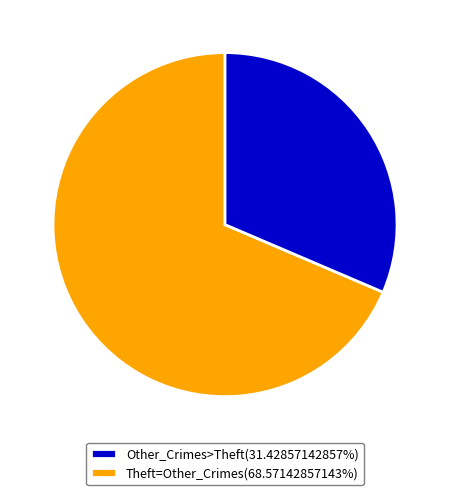

What is the ratio of the value at Theft=Other_Crimes(68.57142857143%) to the value at Other_Crimes>Theft(31.42857142857%)?

0.5